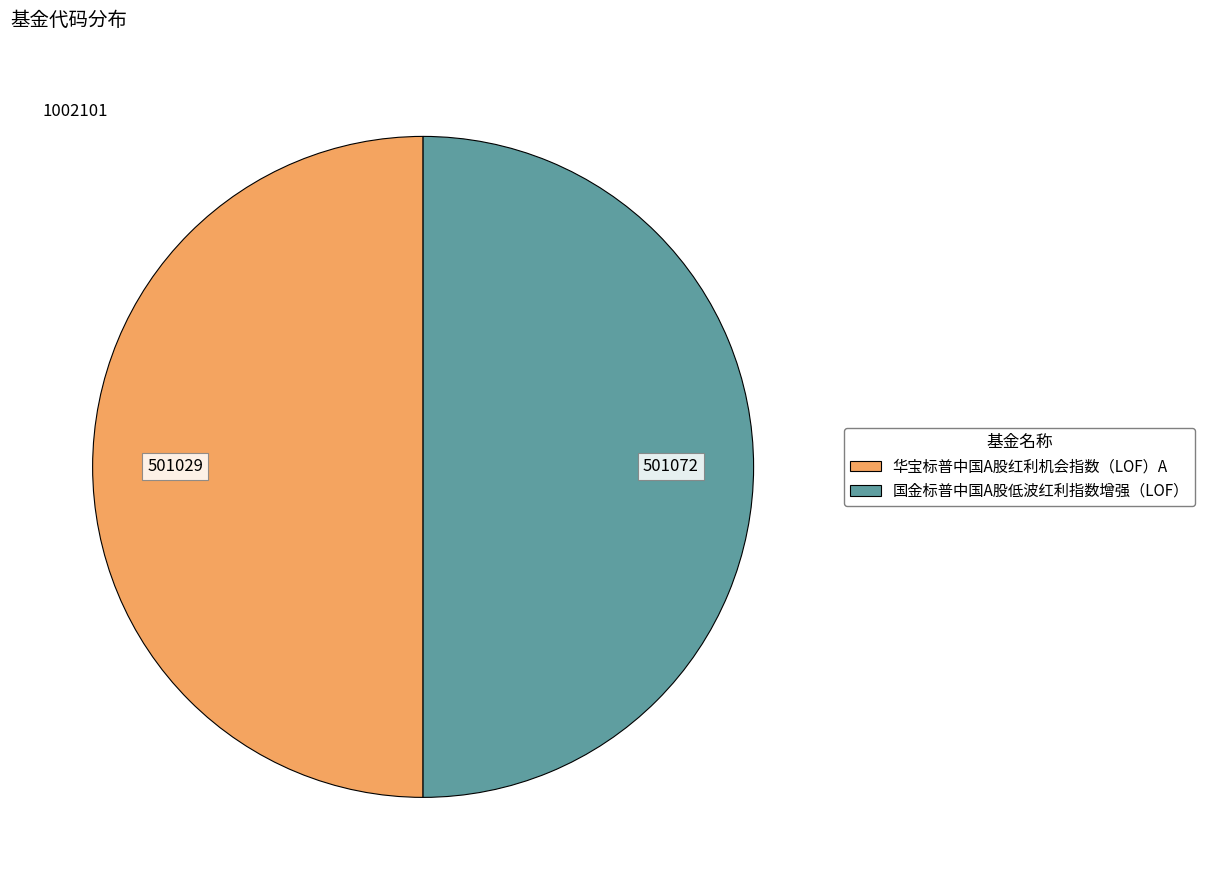

How many slices are in this pie chart?

2